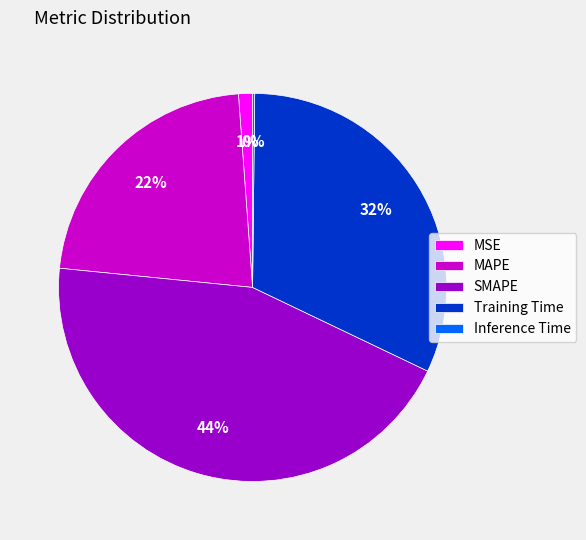

Do MAPE and Training Time together represent more than half of the pie?

Yes